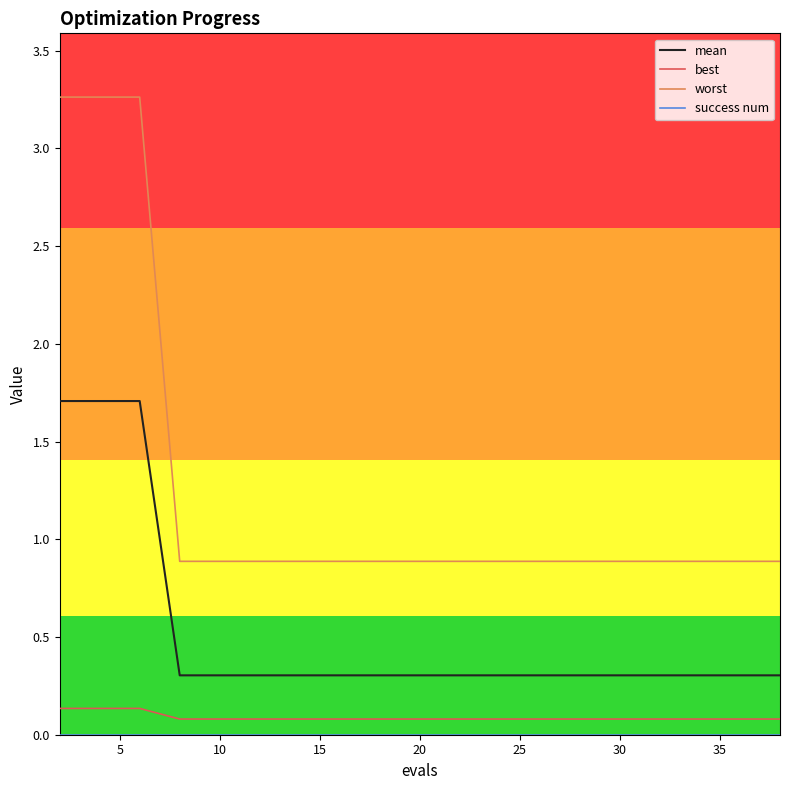

True or false: best and worst cross at least once.

False